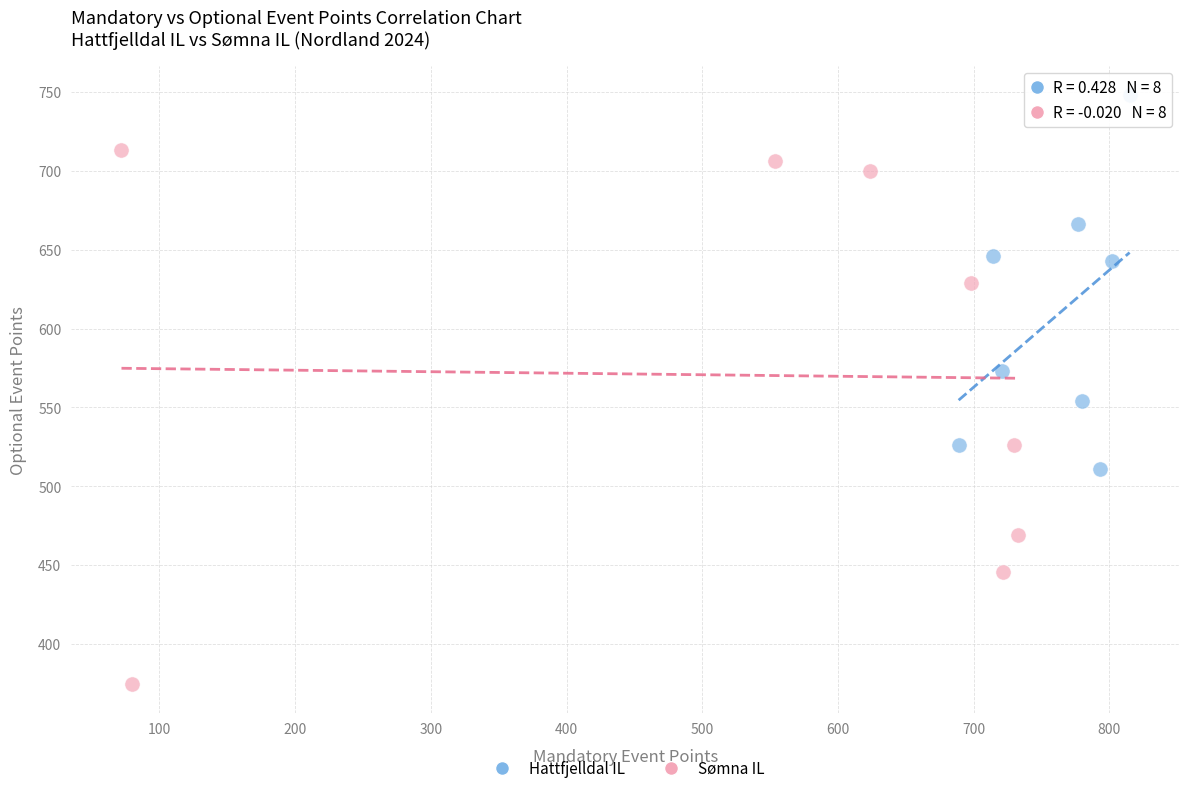

Which series has the widest spread of Y values?

Sømna IL